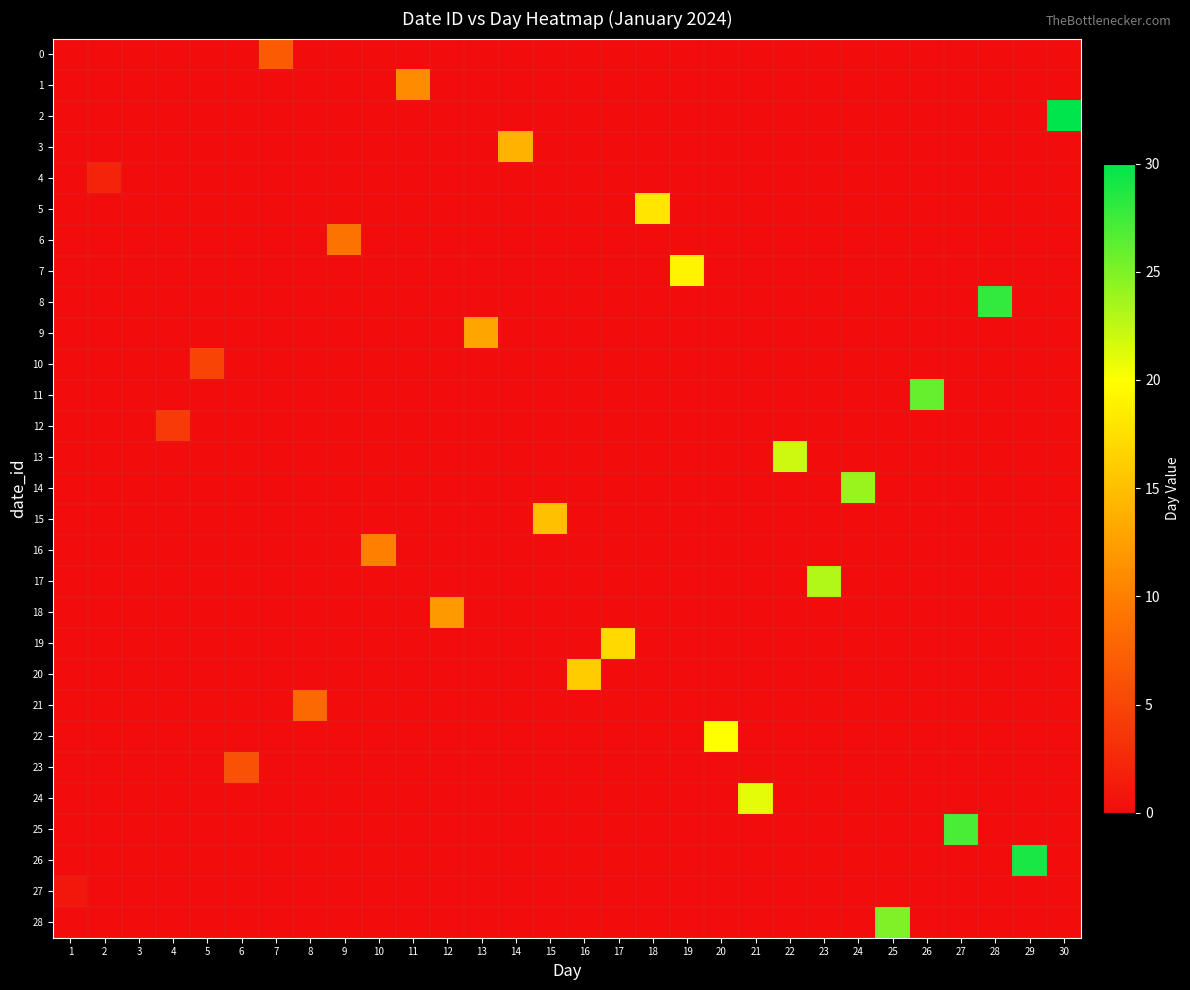

At how many categories does at least one series exceed 1?

28